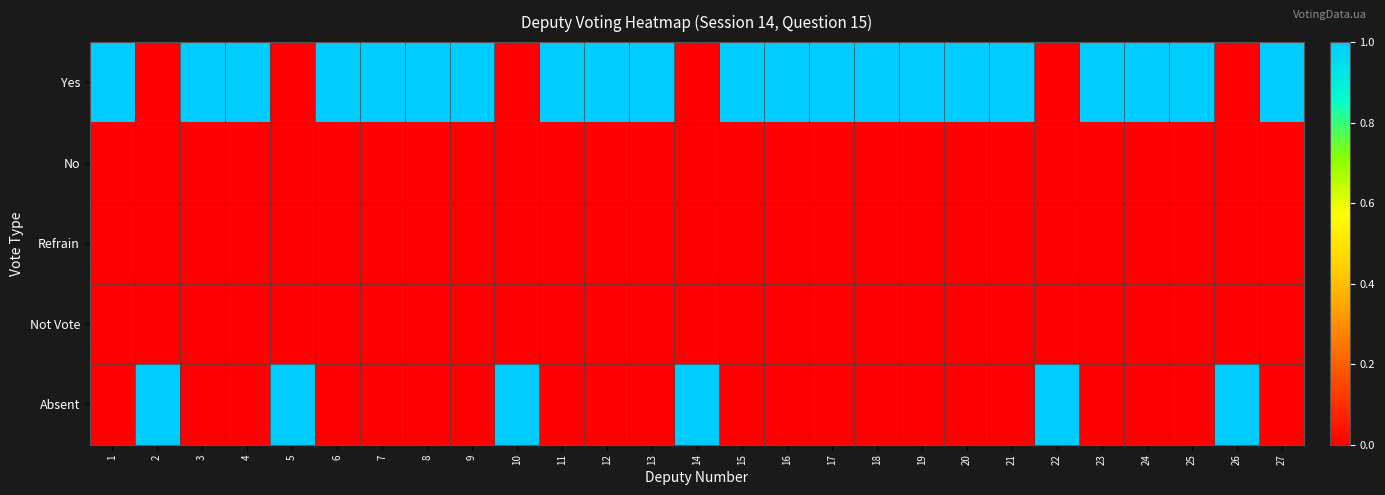

At which category does the chart reach its minimum across all series?

2